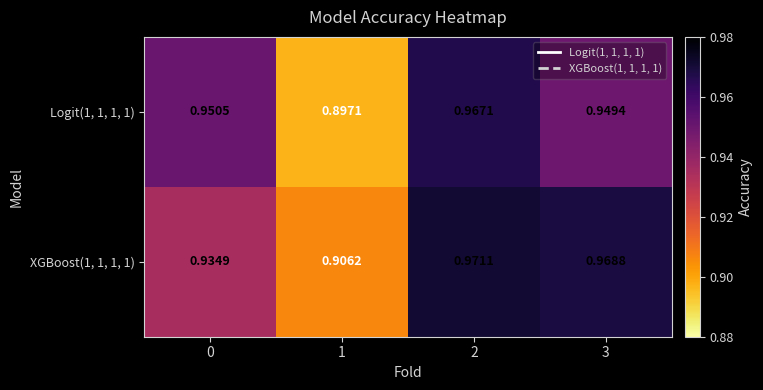

Is the value of XGBoost(1, 1, 1, 1) at 3 greater than the value of Logit(1, 1, 1, 1) at 2?

Yes